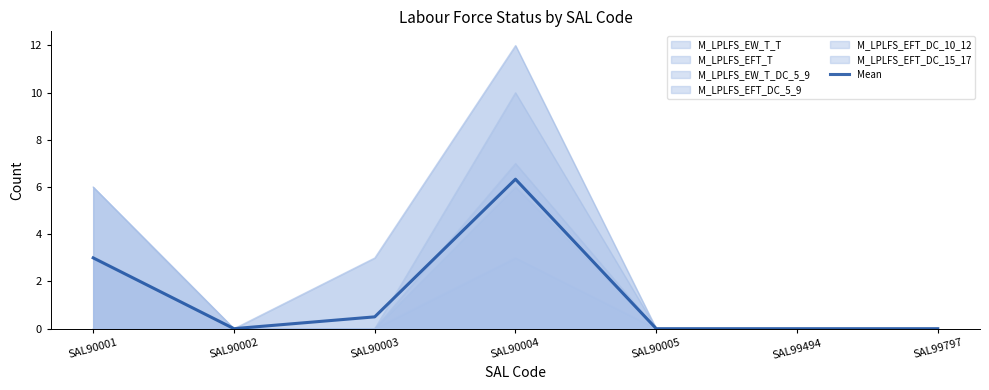

What is the difference between the second highest and second lowest values?

3.0